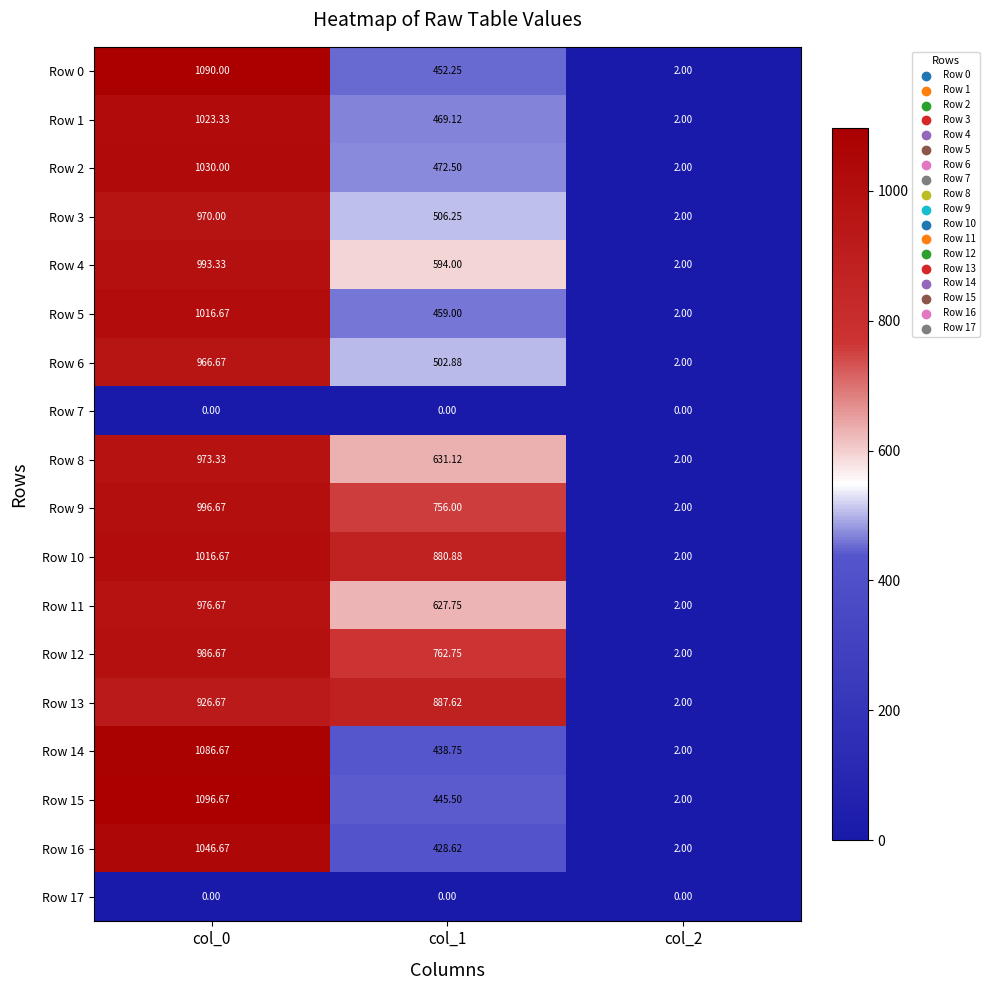

Is the value of Row 11 at col_0 greater than the value of Row 13 at col_0?

Yes